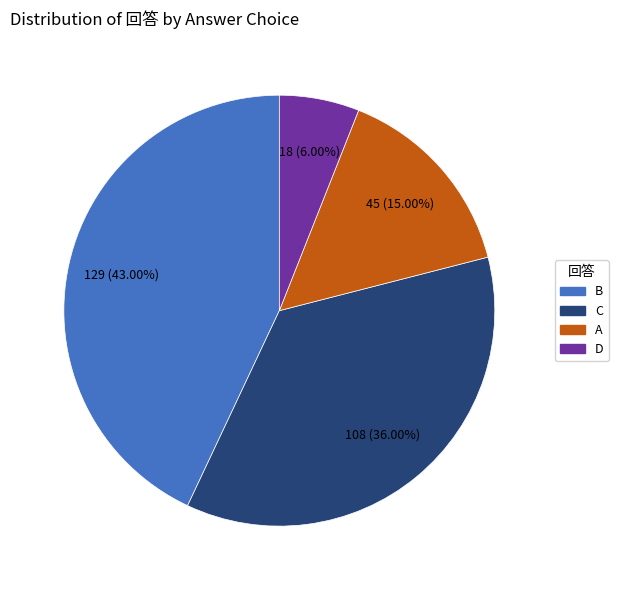

How many segments does this pie chart have?

4